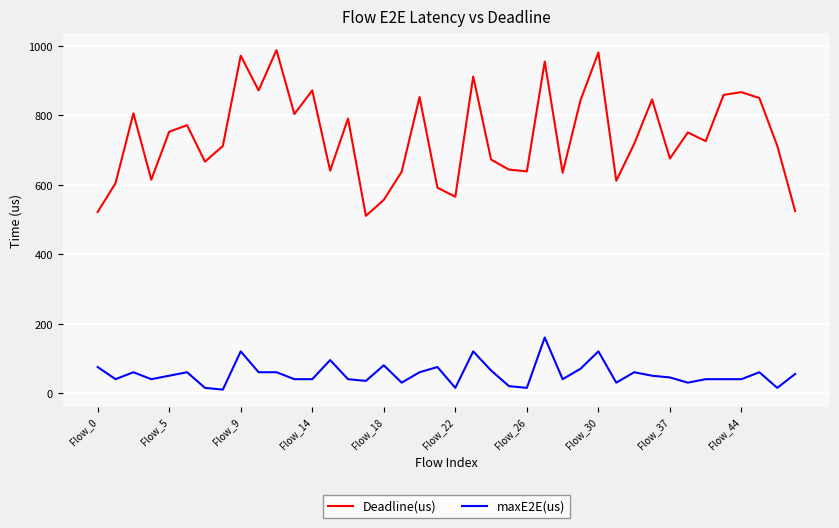

Which series has the widest spread of values?

Deadline(us)